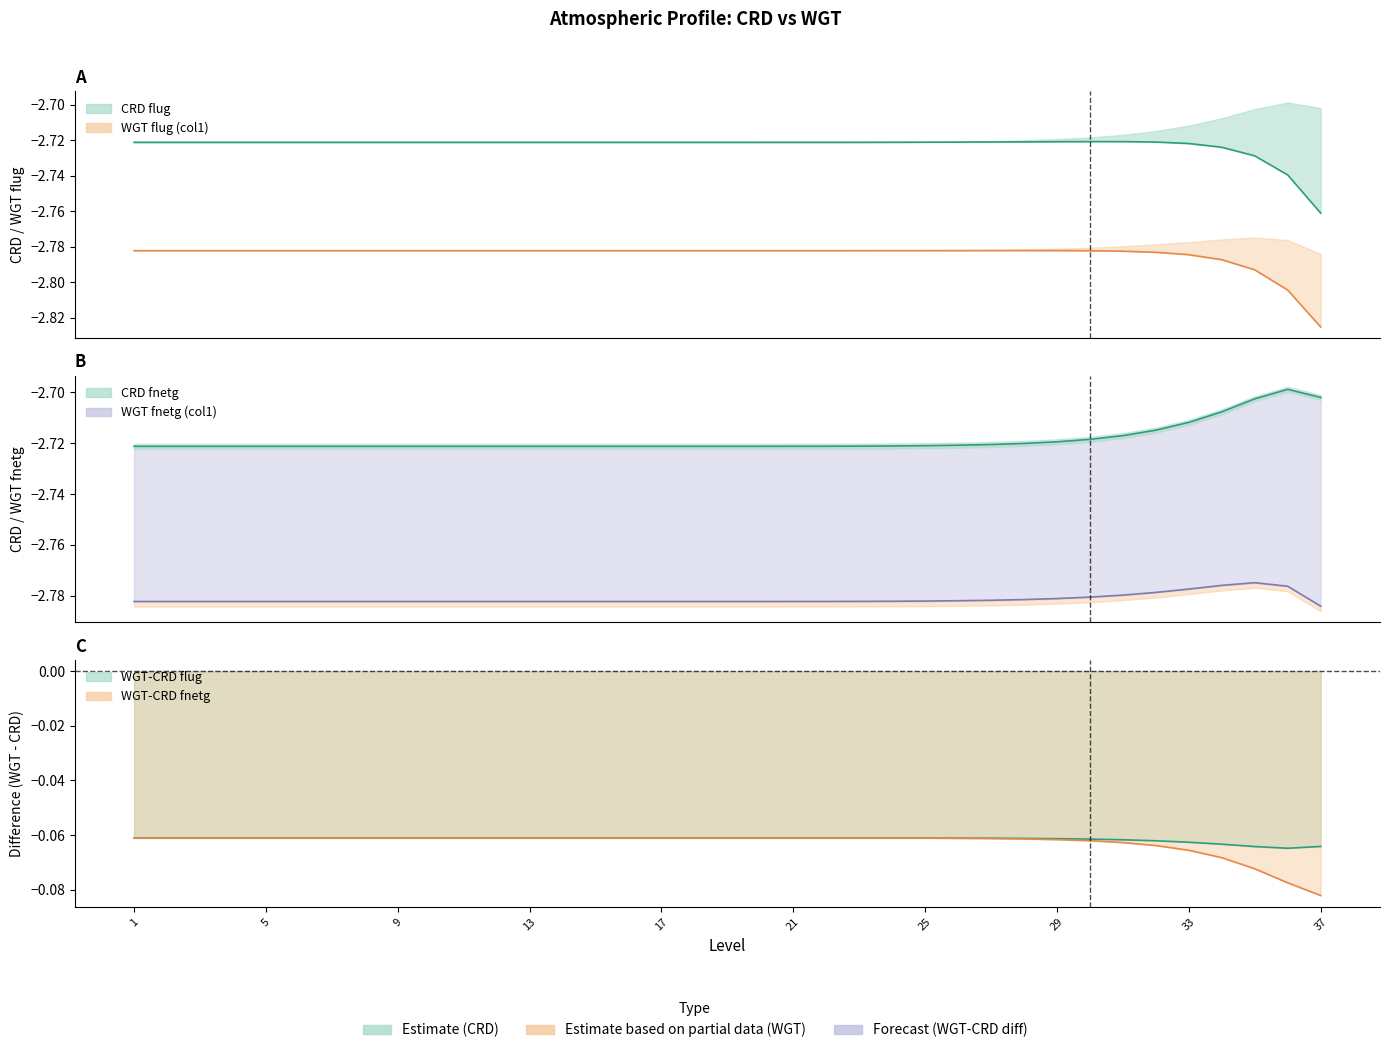

True or false: WGT fnetg (col1) line and WGT-CRD fnetg line intersect in this chart.

False